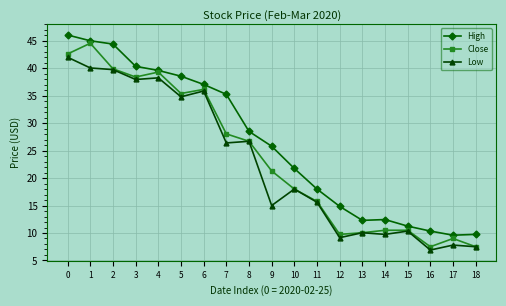

True or false: High and Low intersect in this chart.

False